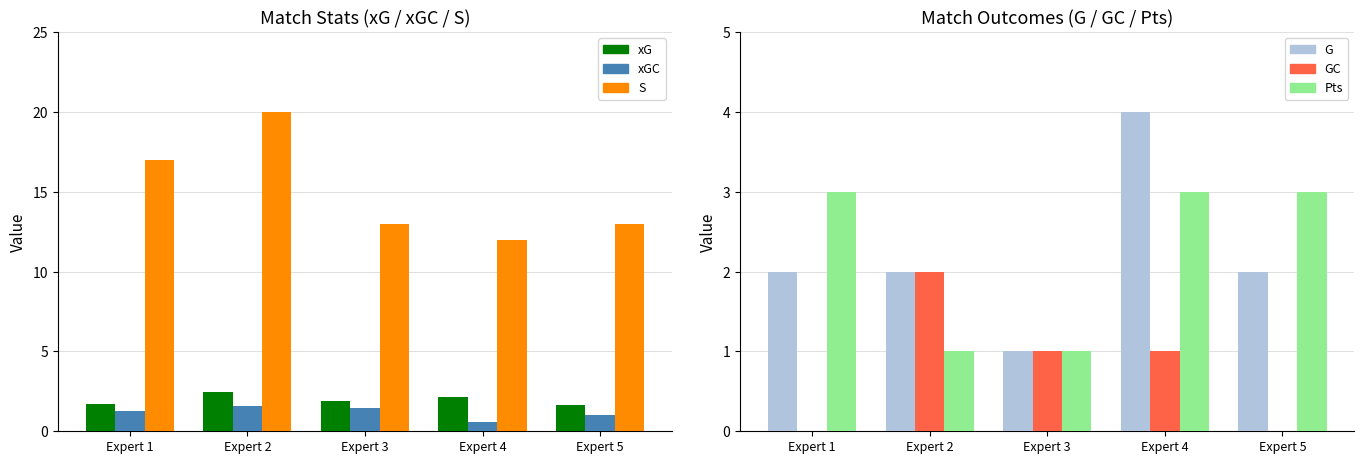

What is the difference between the maximum and minimum values in the xG series?

0.8